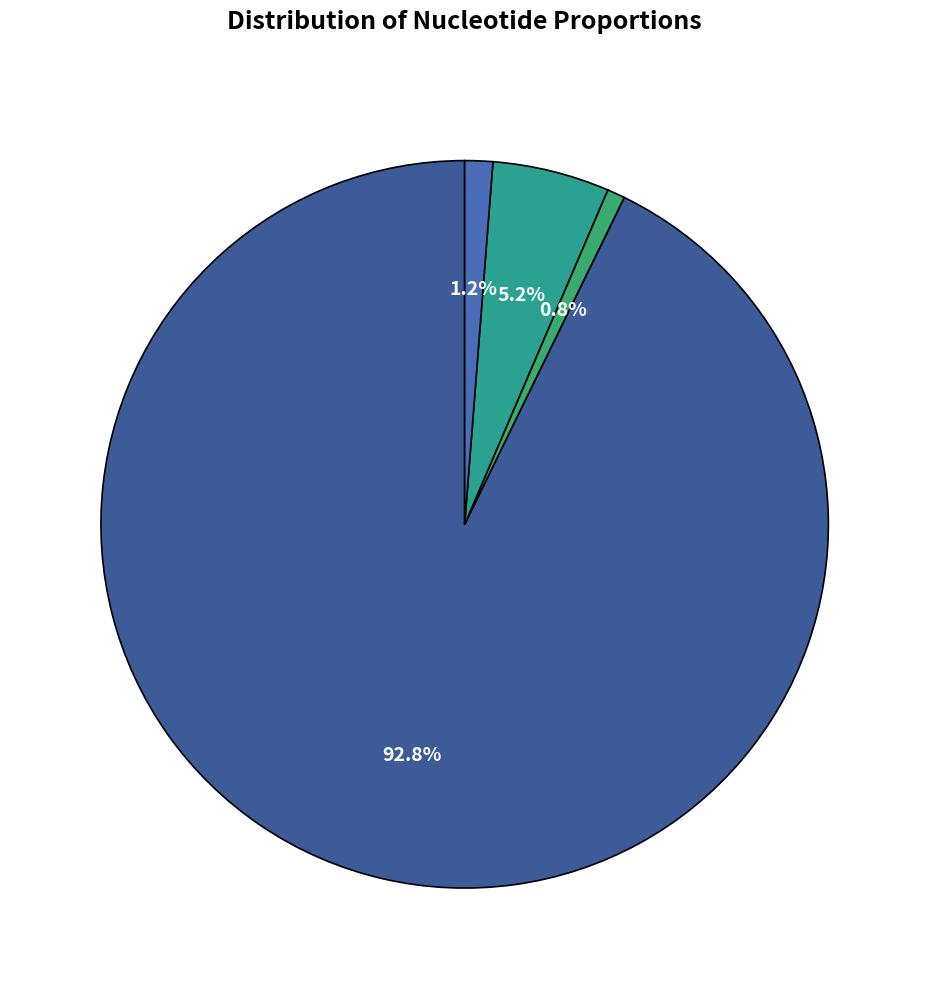

Count the number of slices in the pie.

4